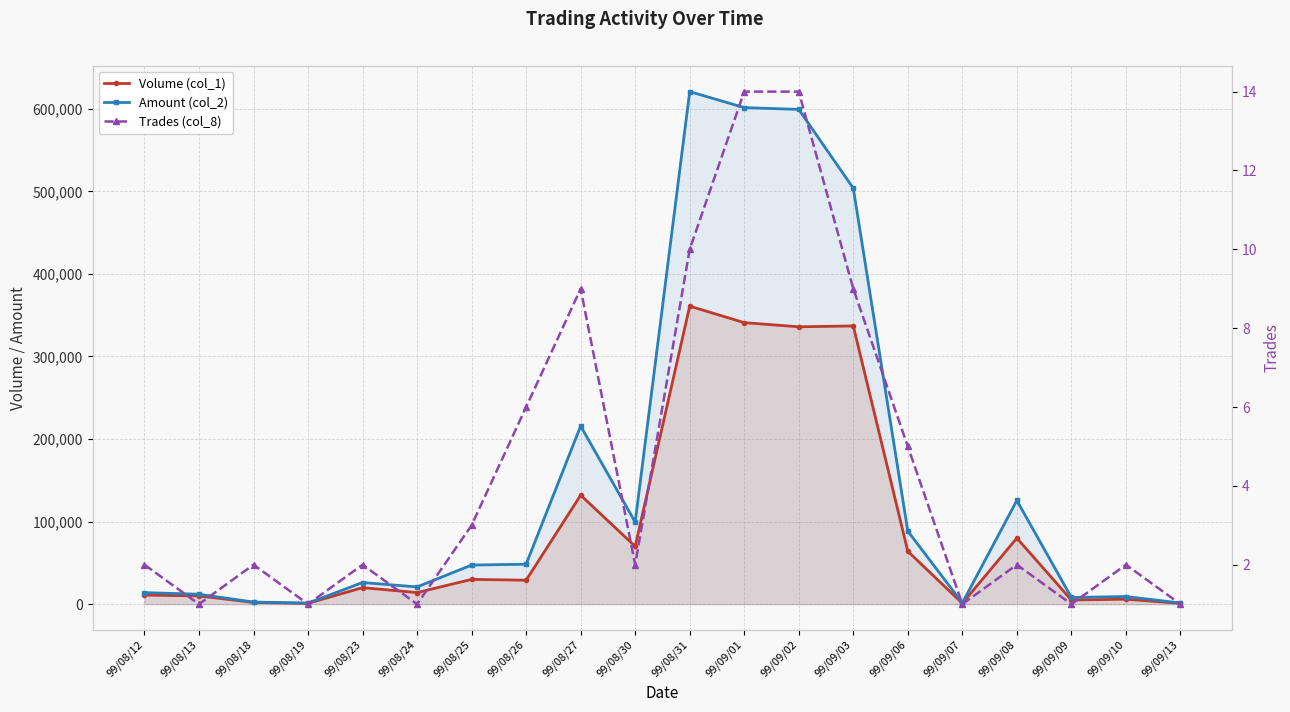

What is the label of the 14th point from the right?

99/08/25